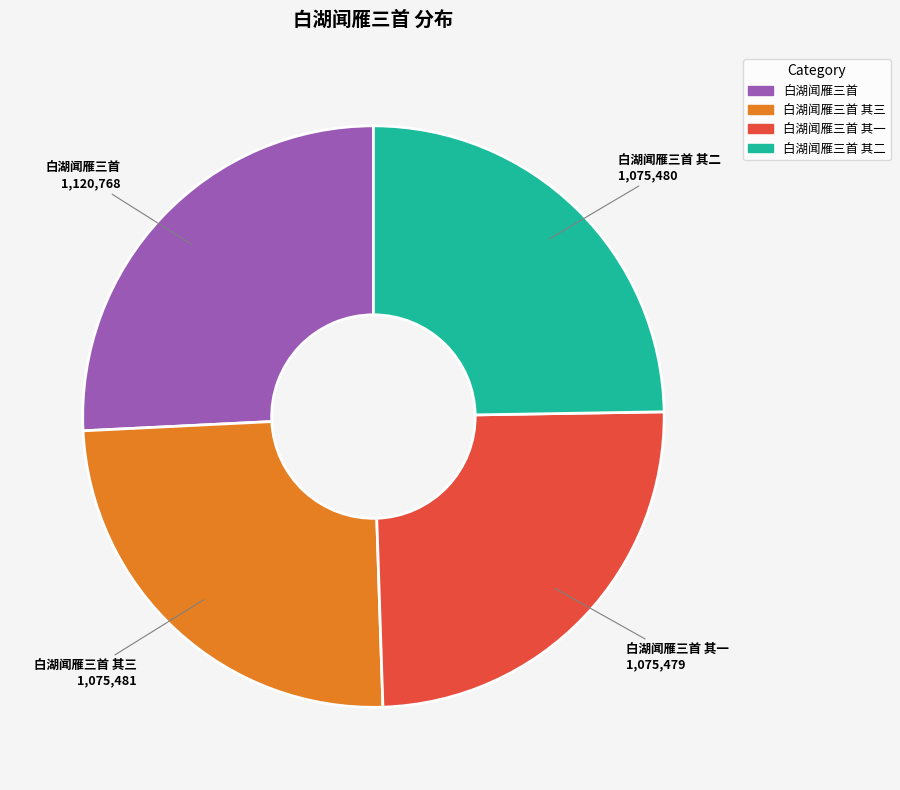

Does any single category account for the majority?

No